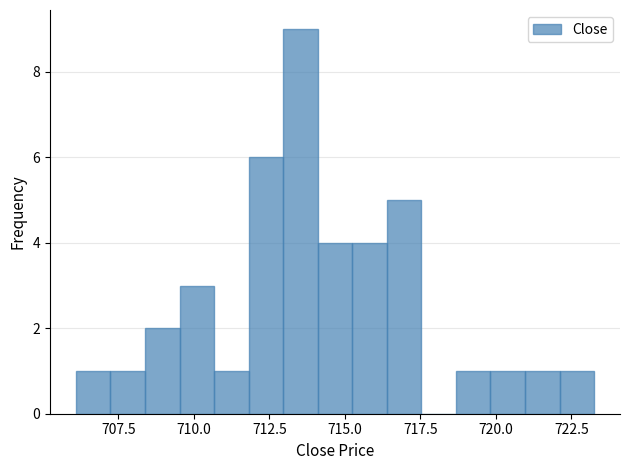

Read against the x-axis, roughly where is the centre of the tallest bar?

713.5